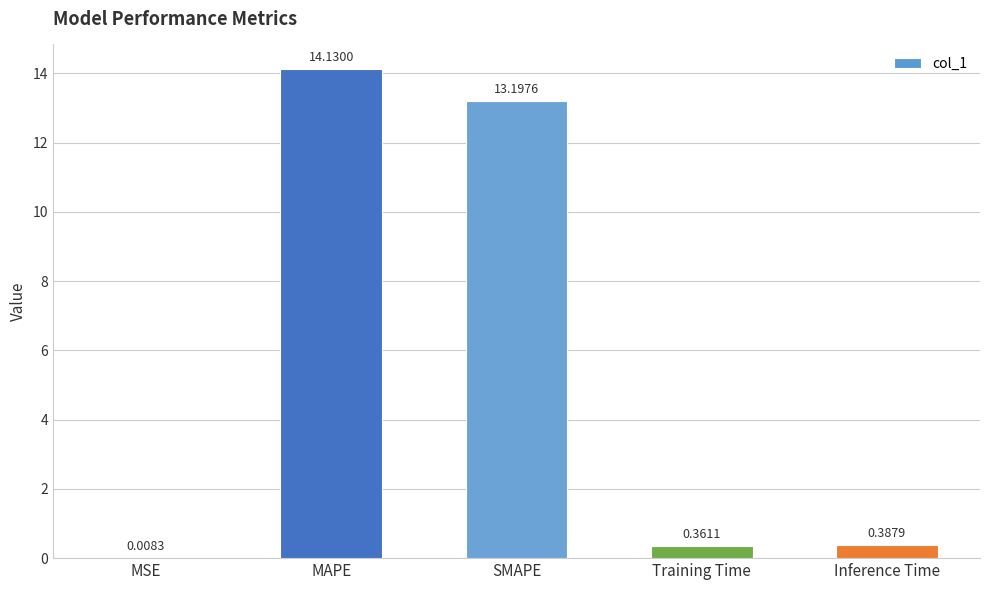

What is the change in value from SMAPE to Training Time?

-12.8